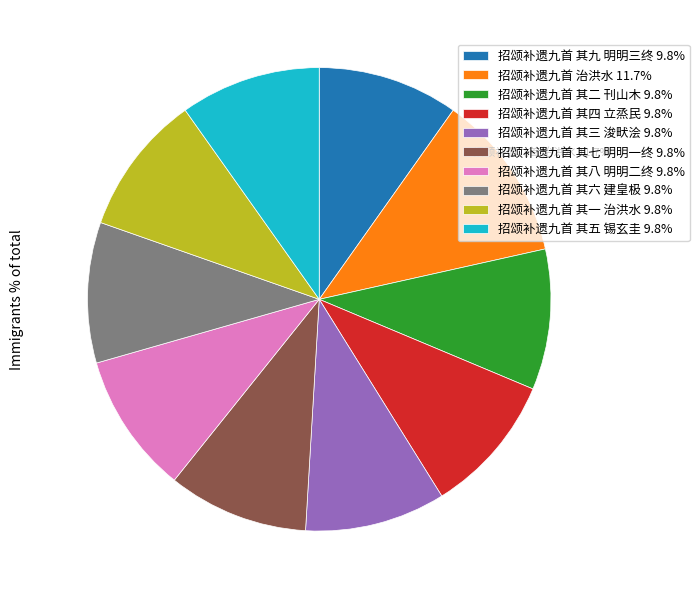

To the nearest percent, what is the average slice percentage?

10%